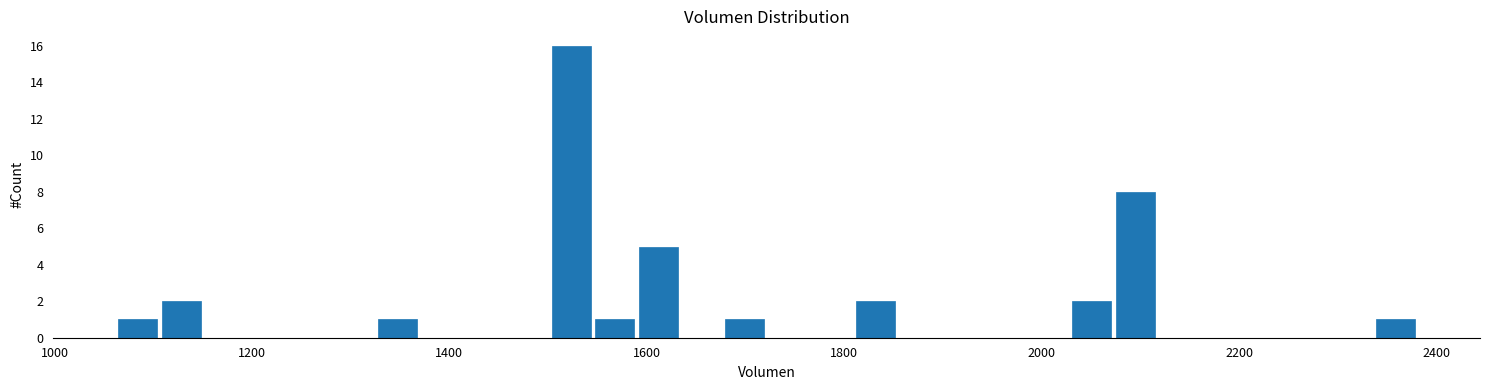

Read against the x-axis, roughly where is the centre of the tallest bar?

1520